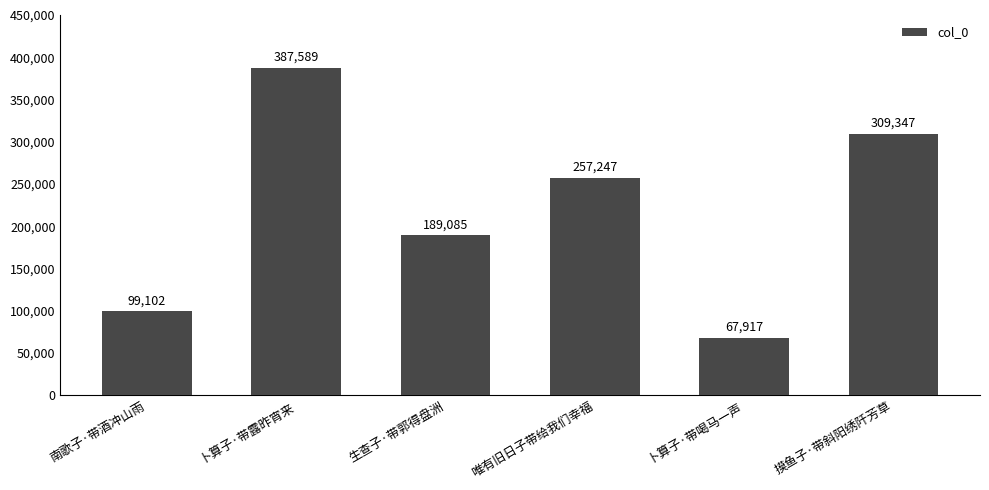

Approximately how many times larger is the value at 卜算子·带露昨宵来 compared to 生查子·带郭得盘洲?

2.0